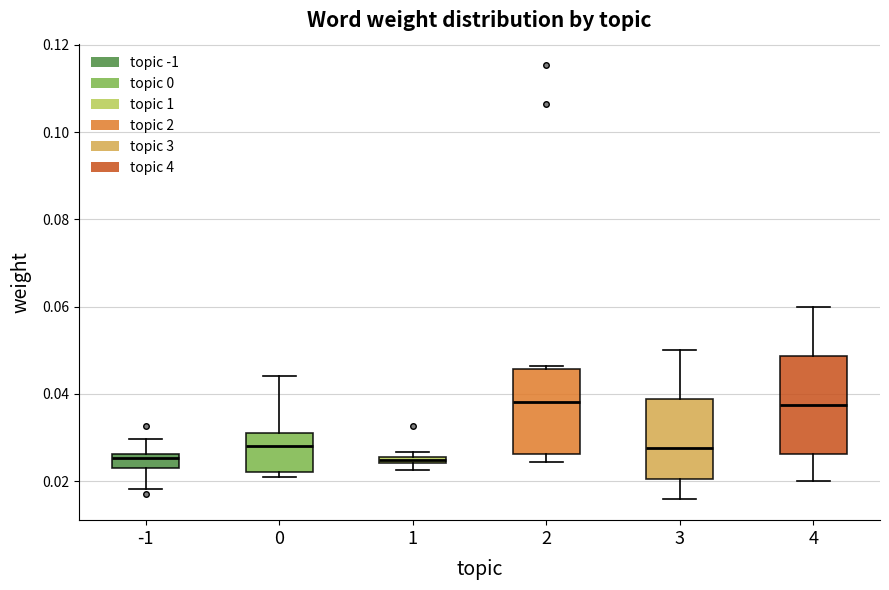

Comparing the boxes themselves (not the whiskers), which one is the tallest?

4